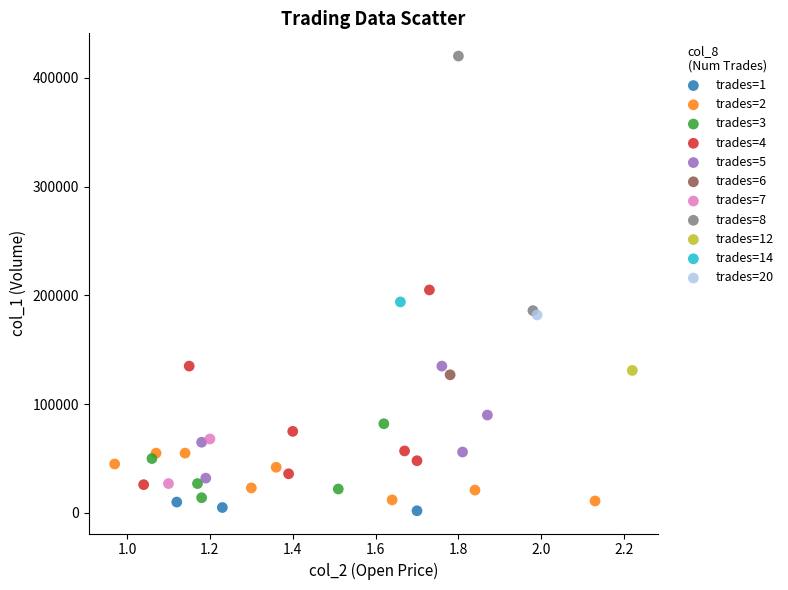

Which series reaches the minimum Y coordinate?

trades=1